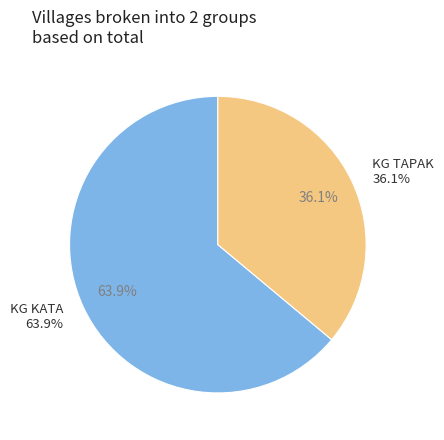

The KG TAPAK slice represents 36% of the pie. True or false?

True